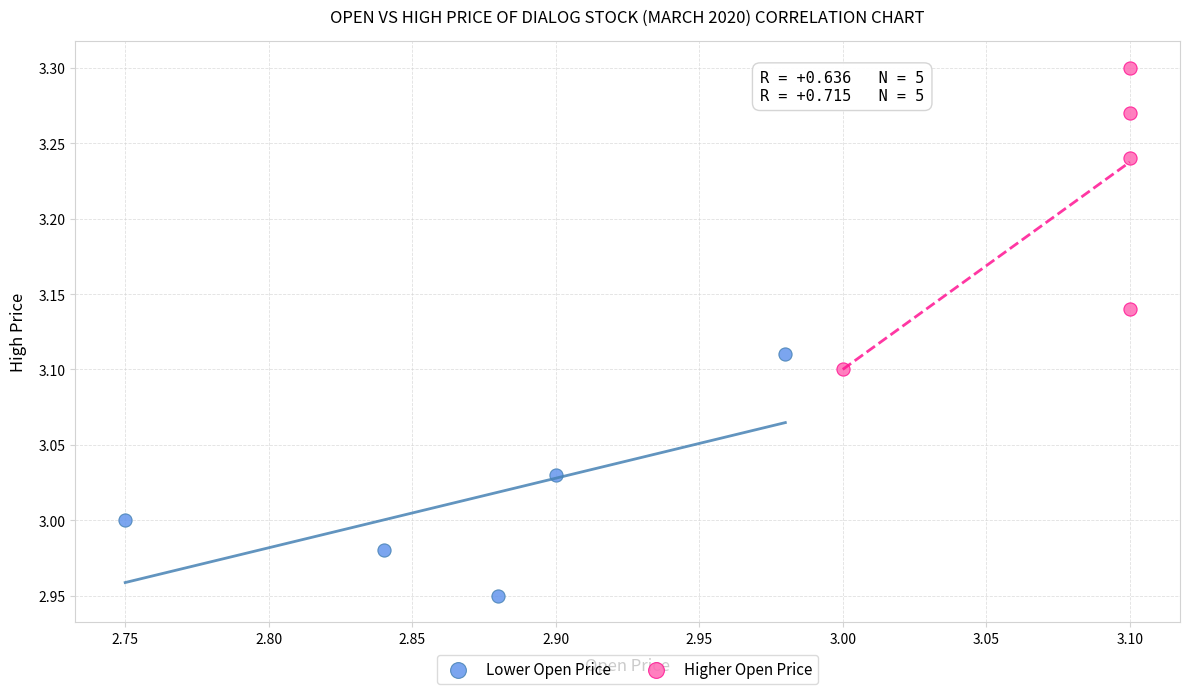

Which series has the widest spread of Y values?

Higher Open Price